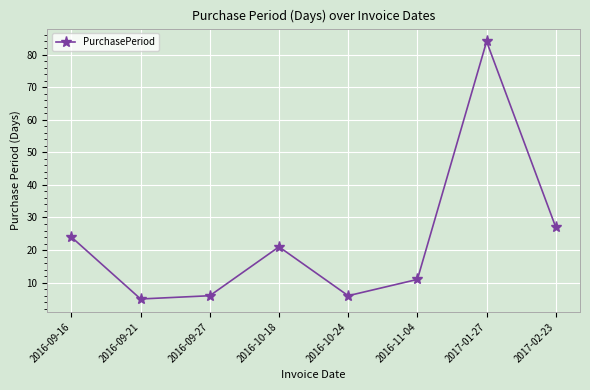

Count the number of categories in the chart.

8